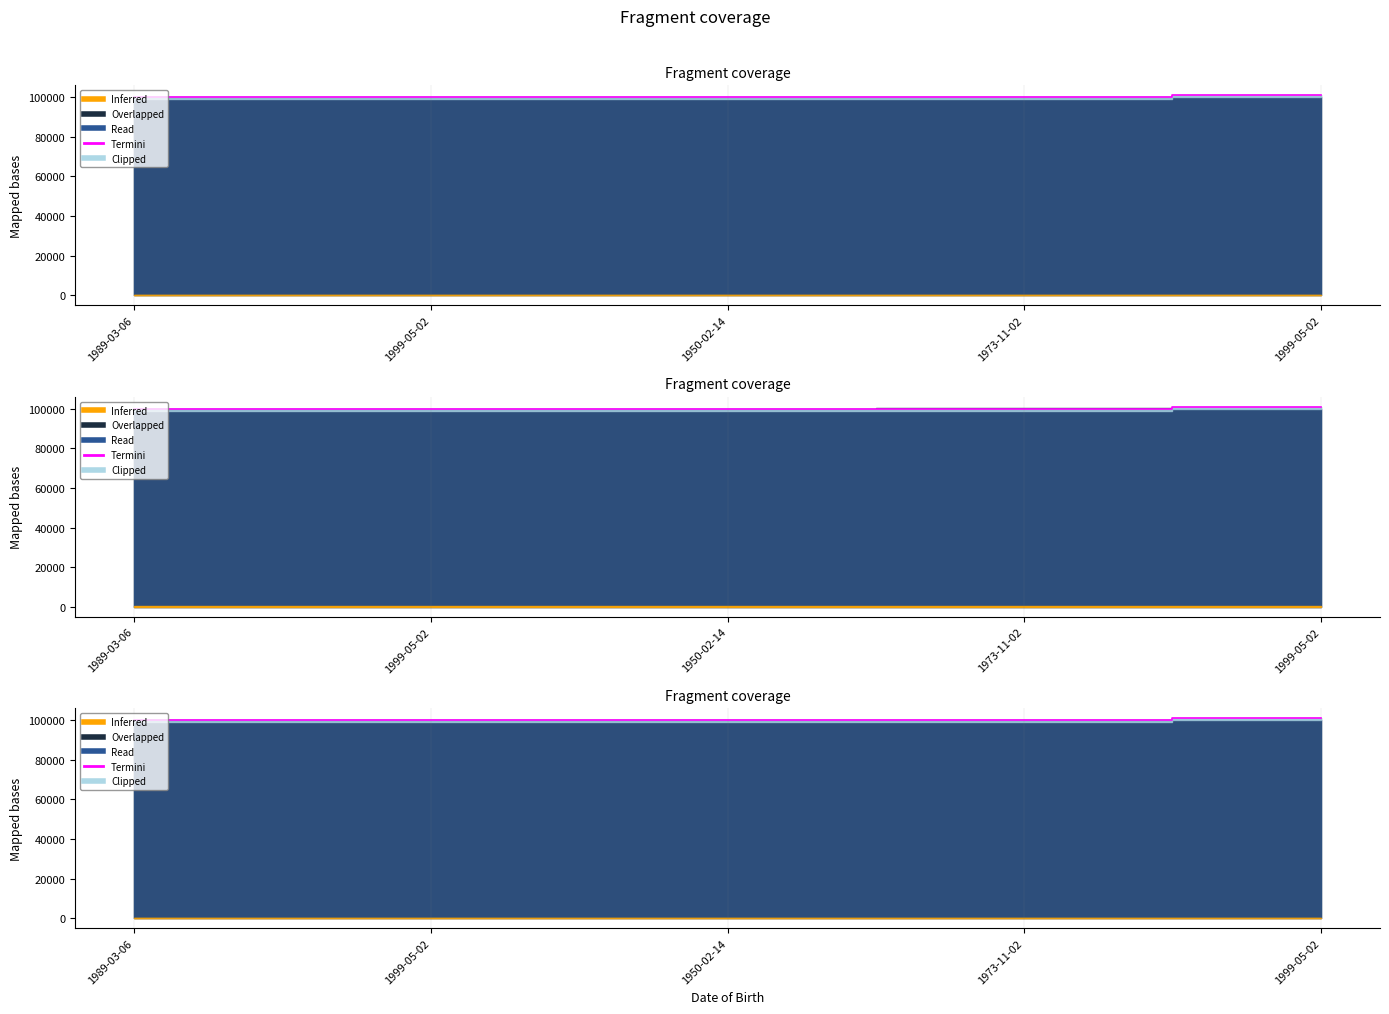

Reading right to left, what are all the values shown in this chart?

1999-05-02=101000	1973-11-02=100047	1950-02-14=100013	1999-05-02=100002	1989-03-06=100001